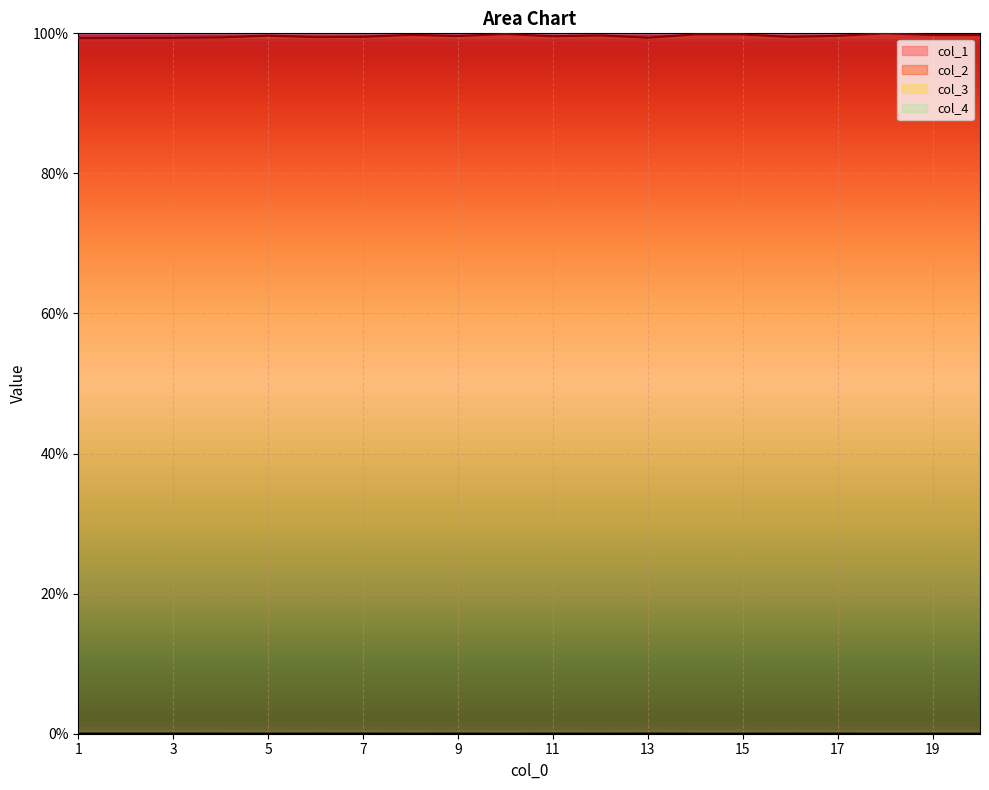

True or false: col_2 and col_1 intersect in this chart.

False